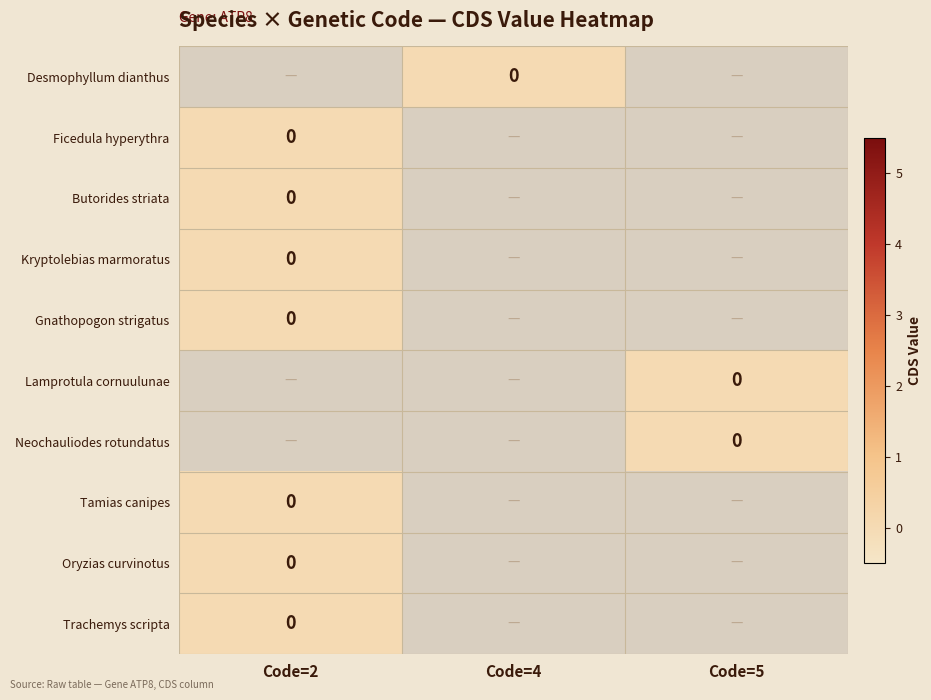

Between Code=5 and Code=4, which is larger?

Code=4